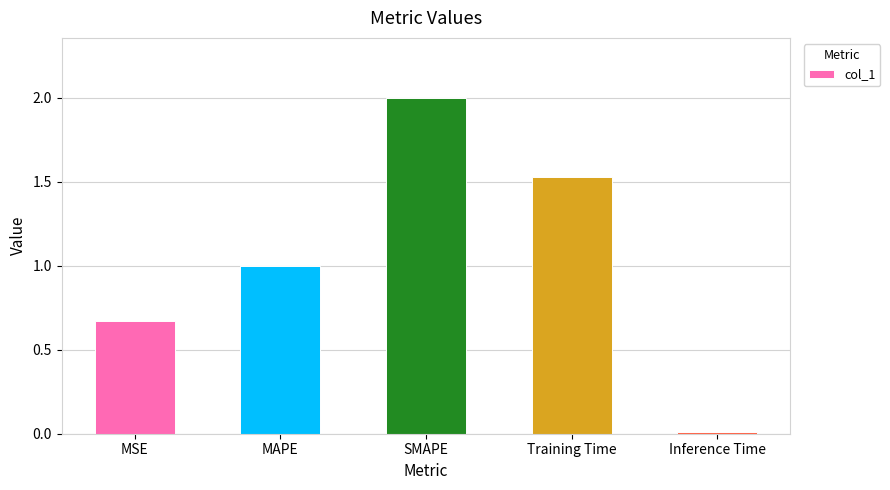

Which label corresponds to the smallest value in the chart?

Inference Time